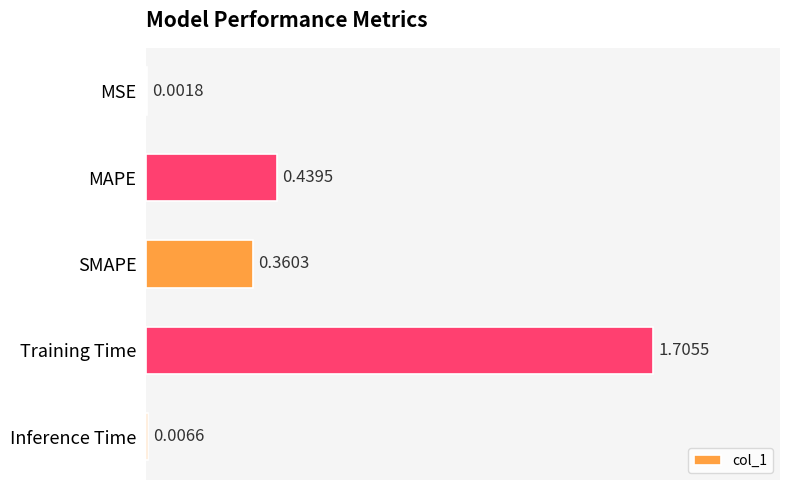

Which has a higher value, Training Time or MSE?

Training Time